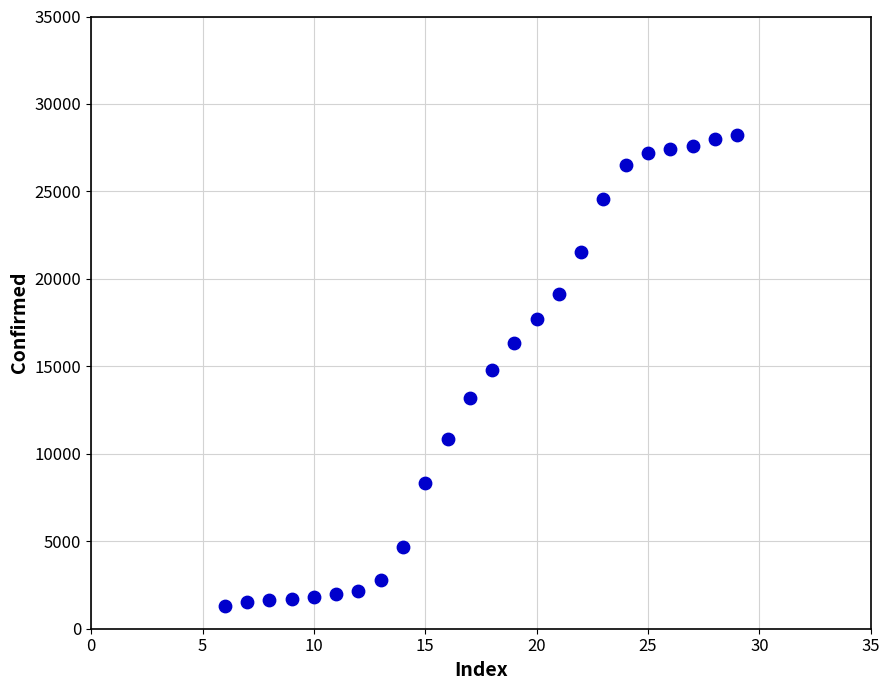

What is the range of X values (max minus min)?

23